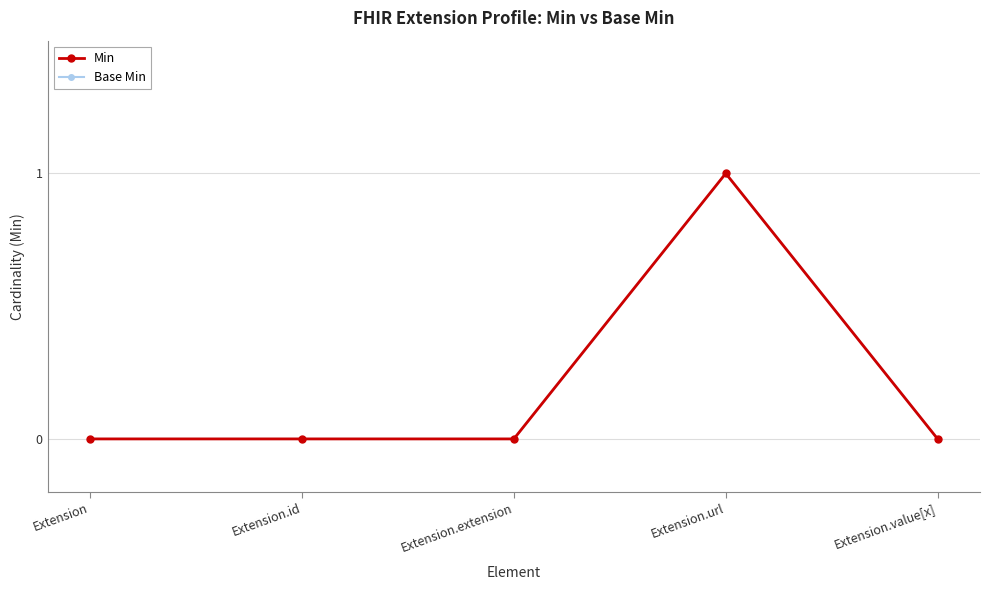

The value of Base Min at Extension.extension is 0. True or false?

True